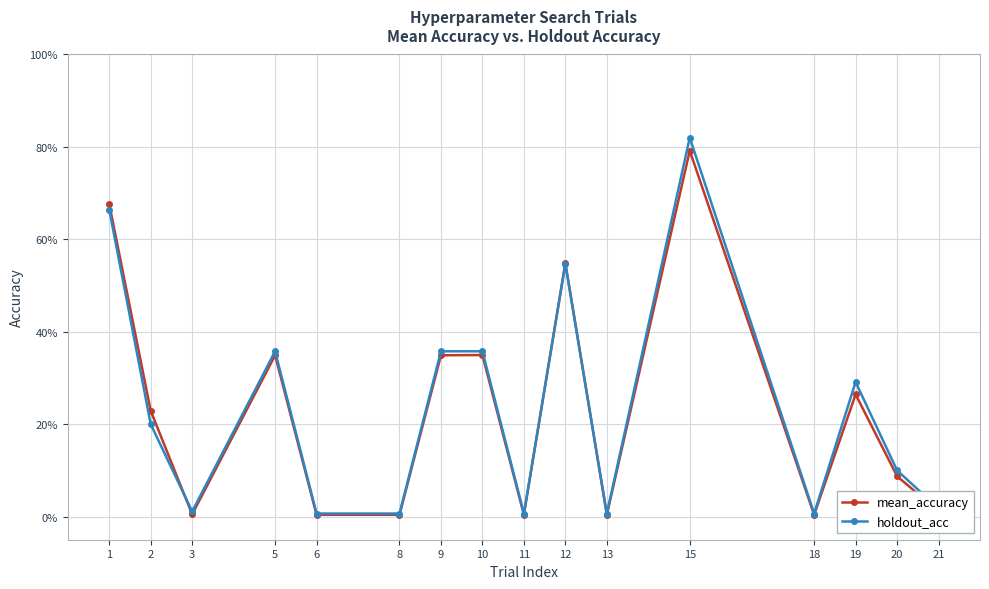

Does the chart have visible grid lines?

Yes